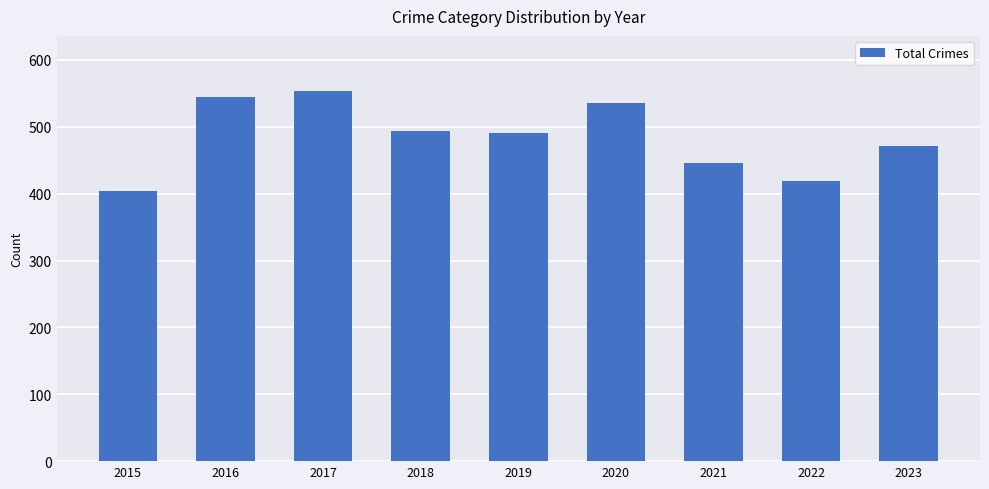

The chart shows a value of 493 at 2018. True or false?

True